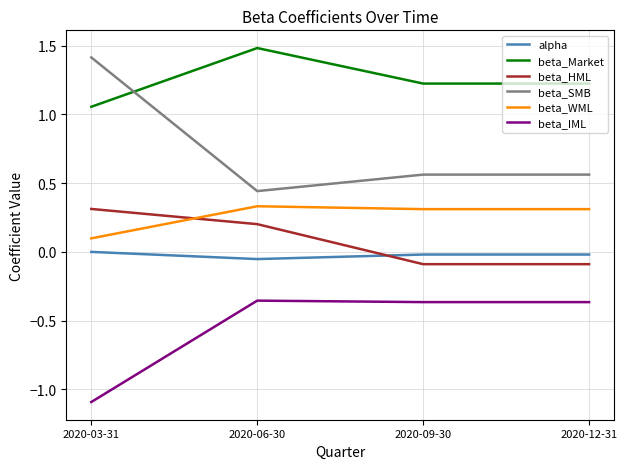

What is the smallest value displayed?

-1.1